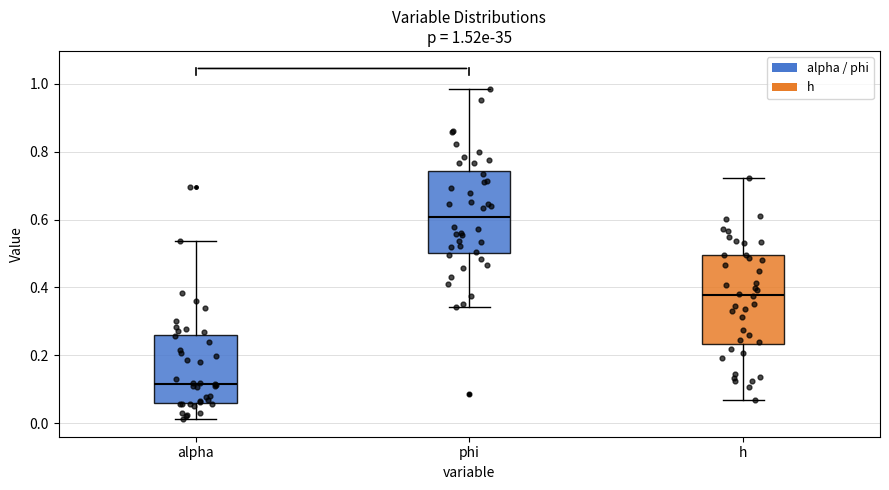

Which box's median line is the highest?

phi